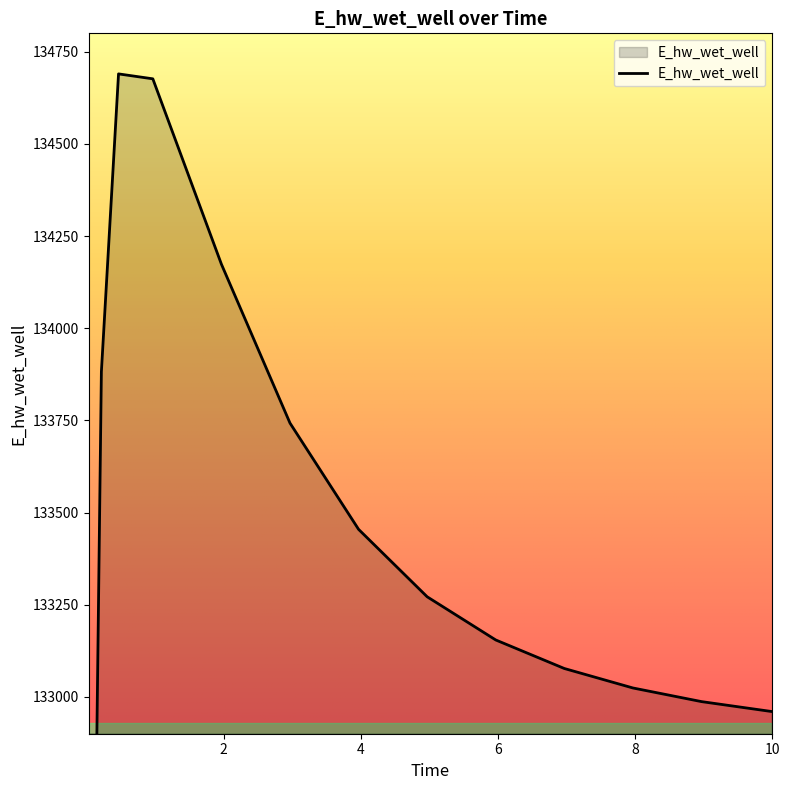

Rank the categories by value from lowest to highest.

0.03125, 0.09375, 10.0, 9.96875, 8.96875, 7.96875, 6.96875, 5.96875, 4.96875, 3.96875, 2.96875, 0.21875, 1.96875, 0.96875, 0.46875